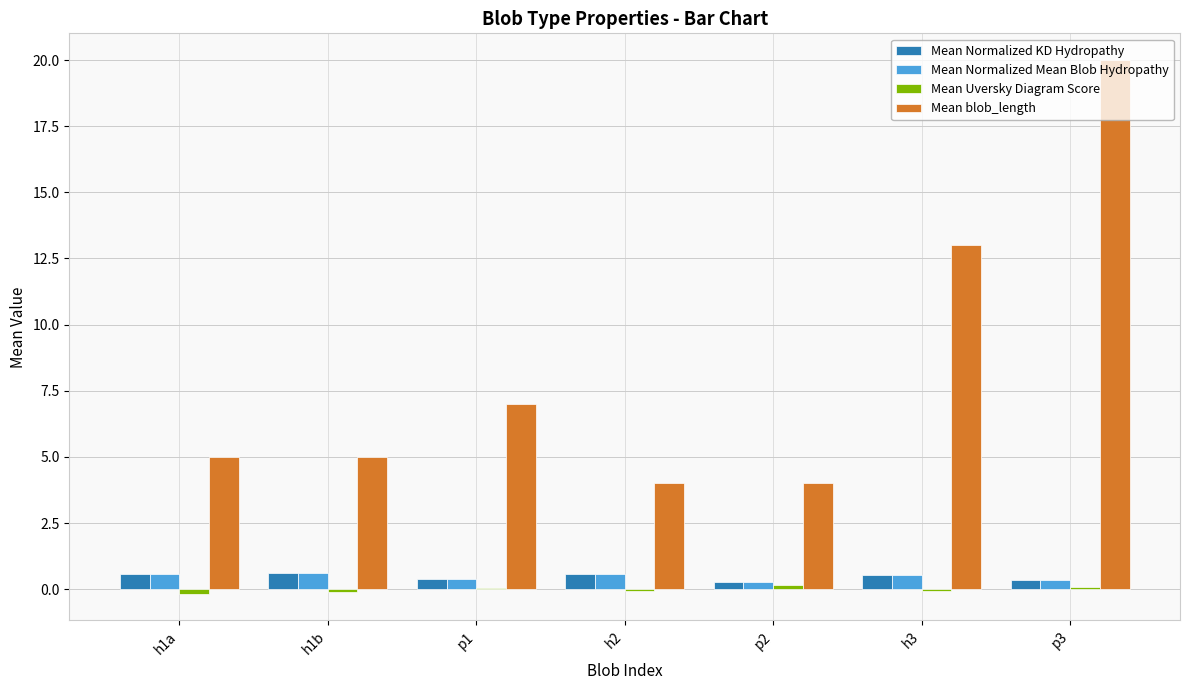

Which category has the highest value across all series?

p3